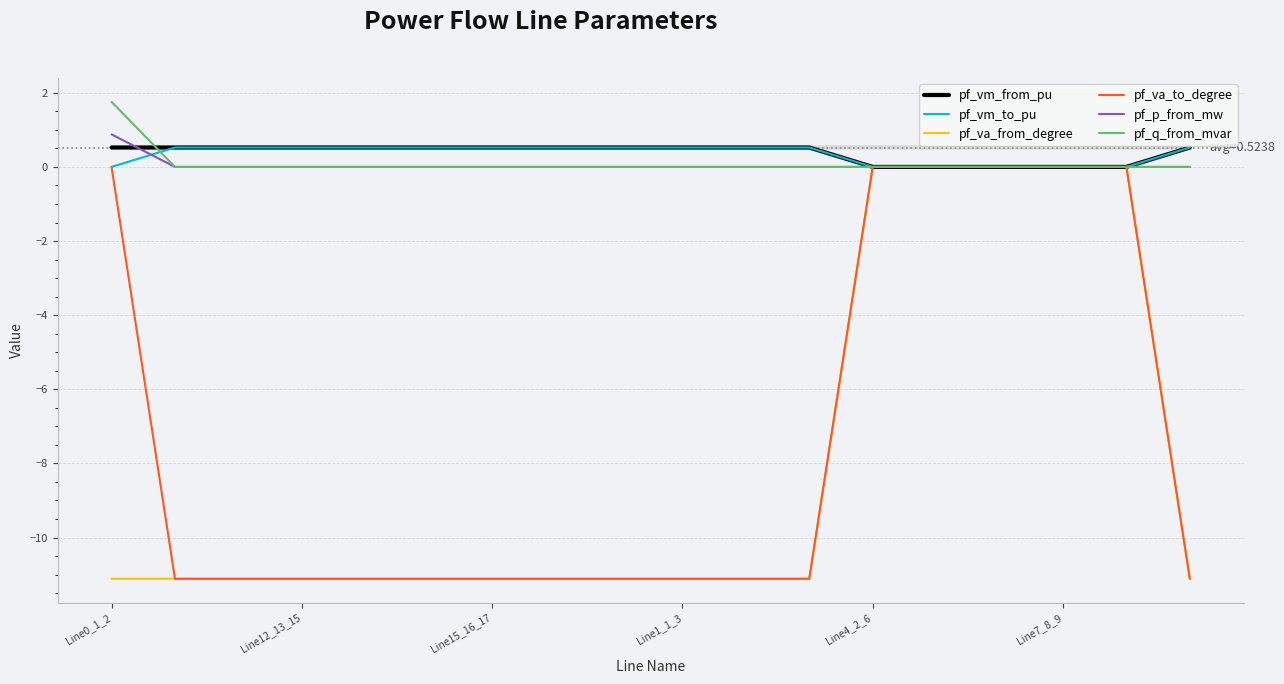

True or false: pf_vm_from_pu has a value of 0.5 at Line12_13_15.

True